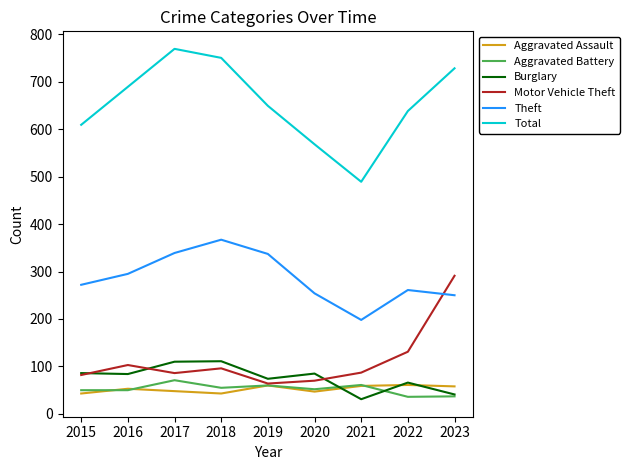

At which label does Aggravated Battery reach its peak?

2017